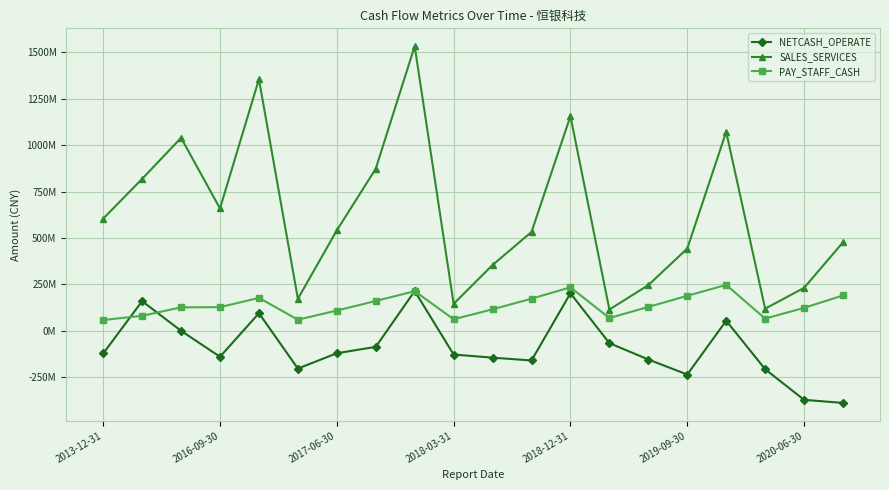

True or false: SALES_SERVICES has more than 1 interior local peaks.

True